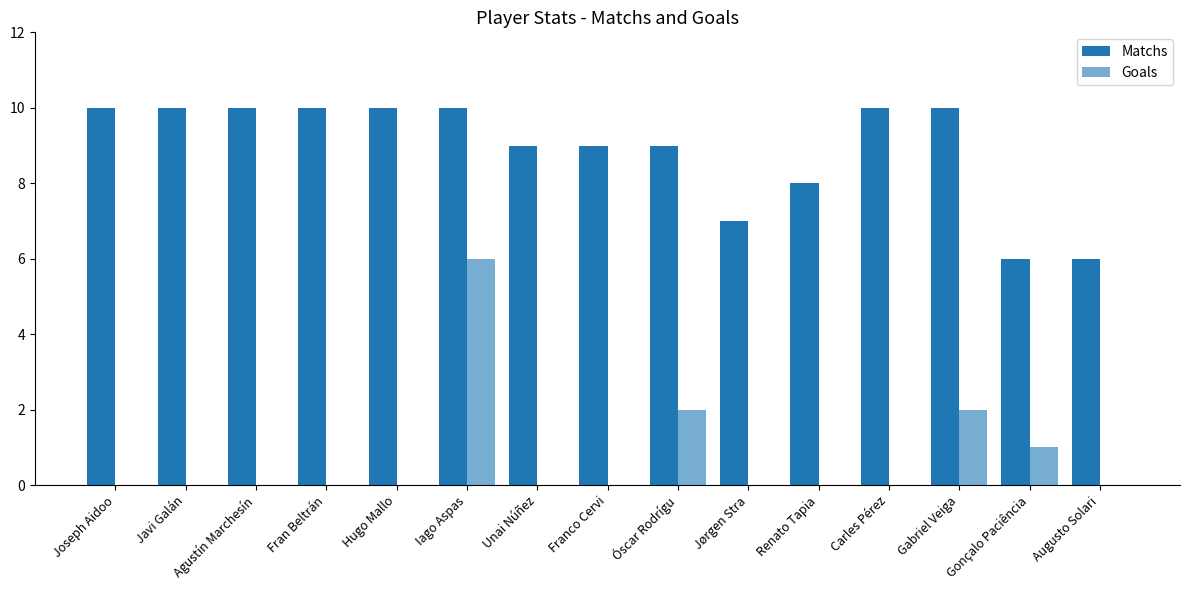

Reading right to left, extract all data points from this chart.

Matchs: Augusto Solari=6	Gonçalo Paciência=6	Gabriel Veiga=10	Carles Pérez=10	Renato Tapia=8	Jørgen Stra=7	Óscar Rodrígu=9	Franco Cervi=9	Unai Núñez=9	Iago Aspas=10	Hugo Mallo=10	Fran Beltrán=10	Agustín Marchesín=10	Javi Galán=10	Joseph Aidoo=10
Goals: Augusto Solari=0	Gonçalo Paciência=1	Gabriel Veiga=2	Carles Pérez=0	Renato Tapia=0	Jørgen Stra=0	Óscar Rodrígu=2	Franco Cervi=0	Unai Núñez=0	Iago Aspas=6	Hugo Mallo=0	Fran Beltrán=0	Agustín Marchesín=0	Javi Galán=0	Joseph Aidoo=0